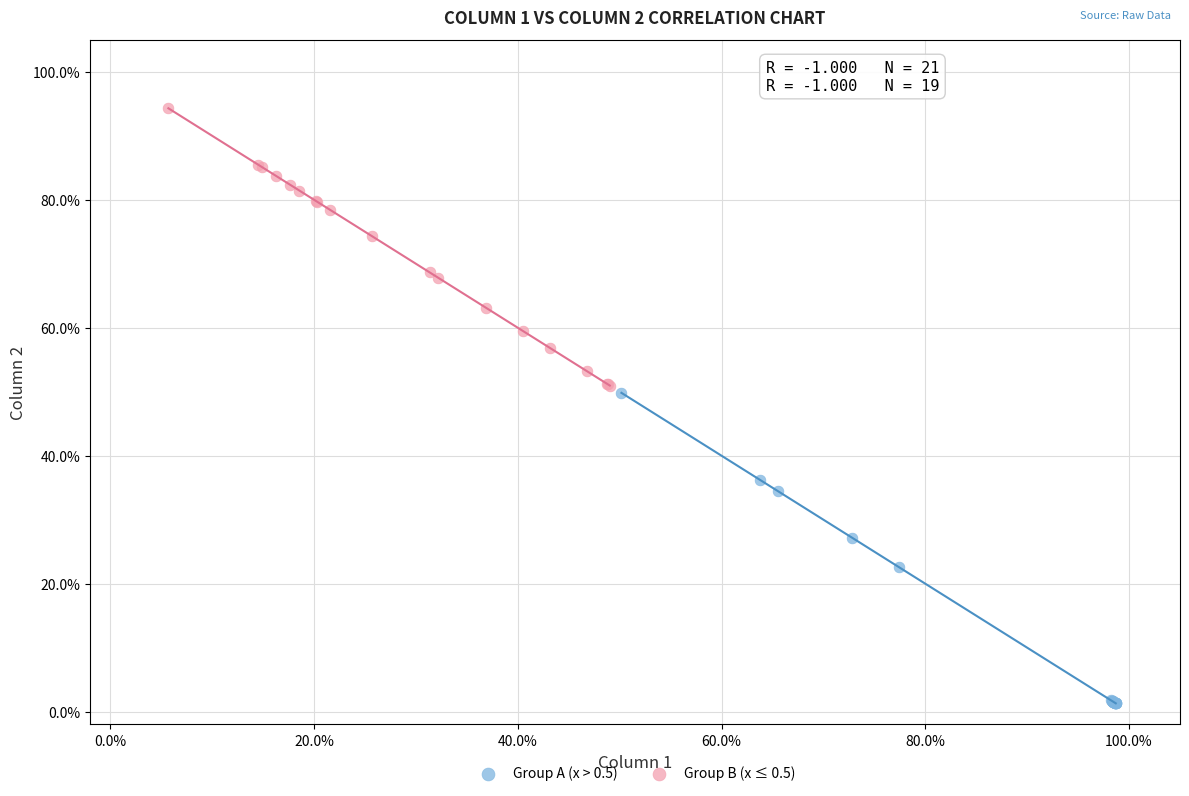

What are all the series names shown in the legend?

Group A (x > 0.5), Group B (x ≤ 0.5)